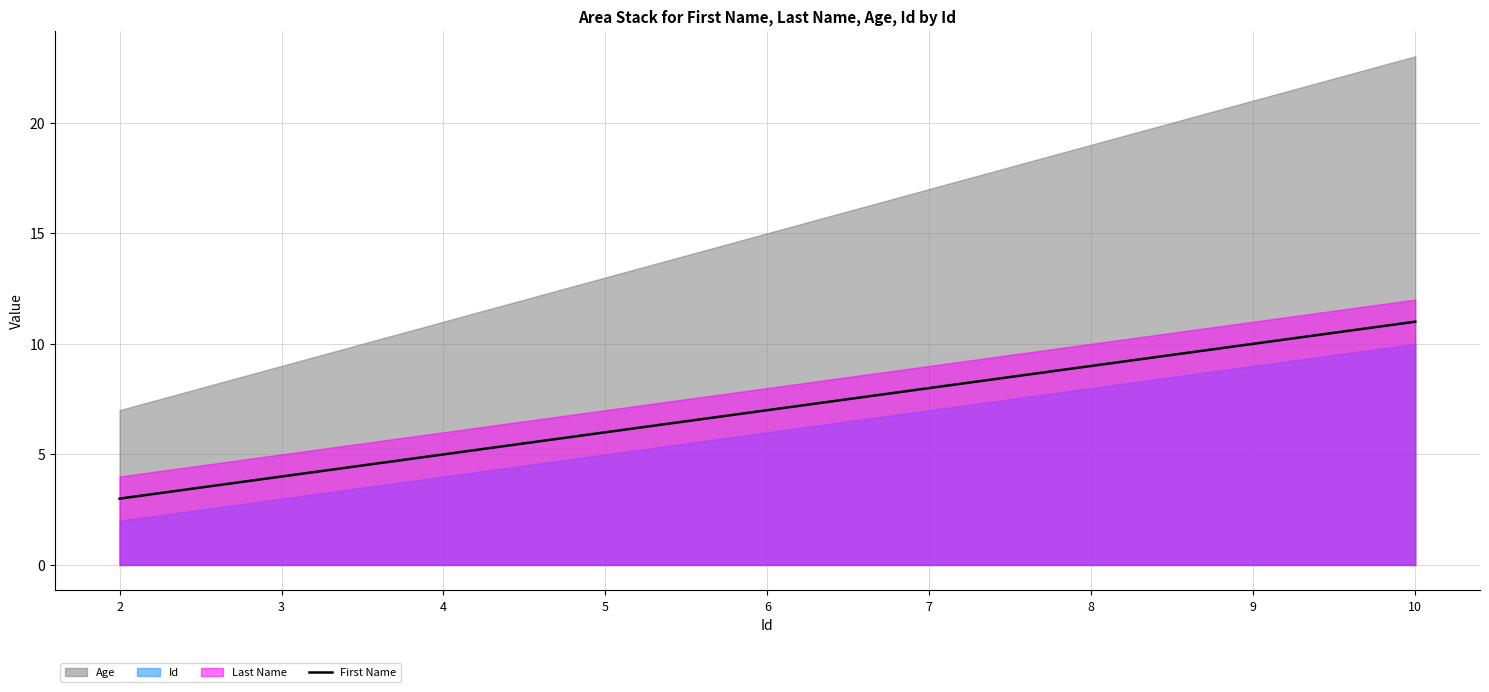

Count the values in the range 5 to 9.

5